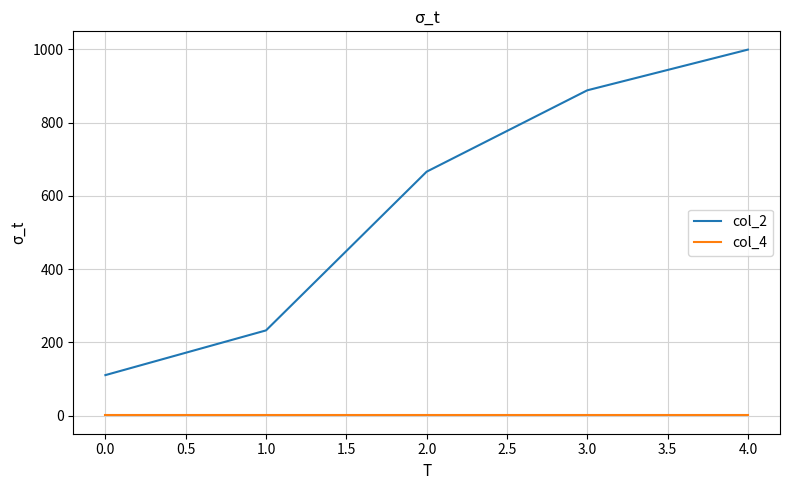

List the series in order of their overall mean, lowest first.

col_4, col_2